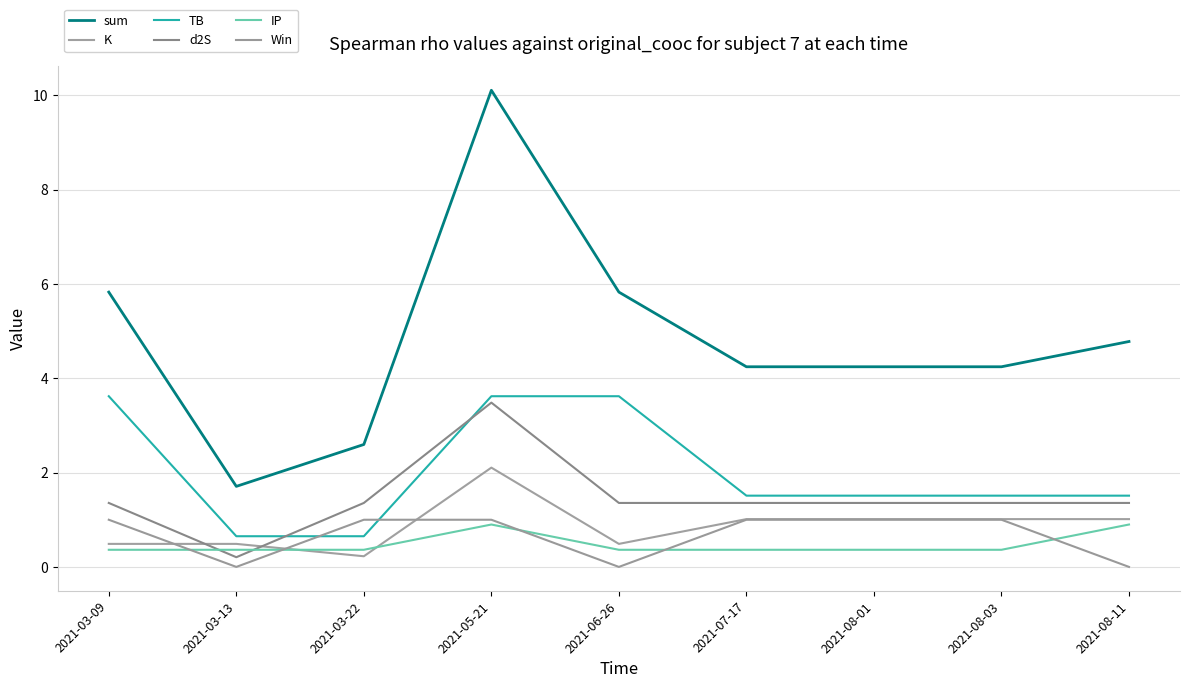

What is the sum of the IP values at 2021-07-17 and 2021-06-26?

0.7